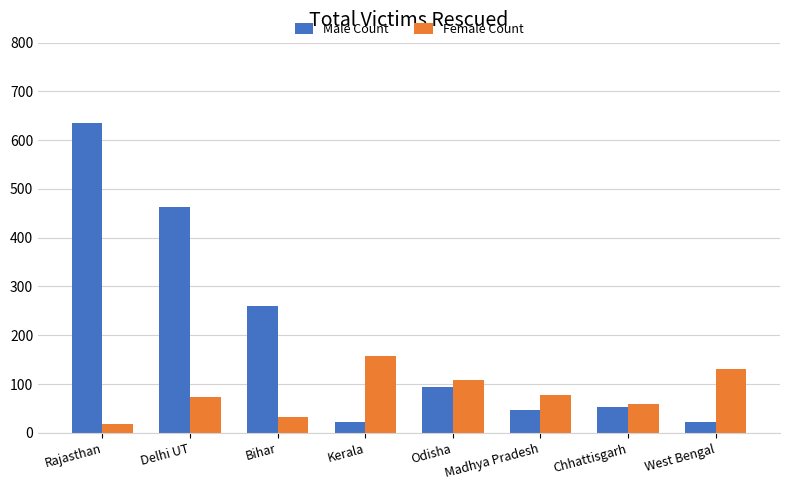

How many data points does each series have?

8